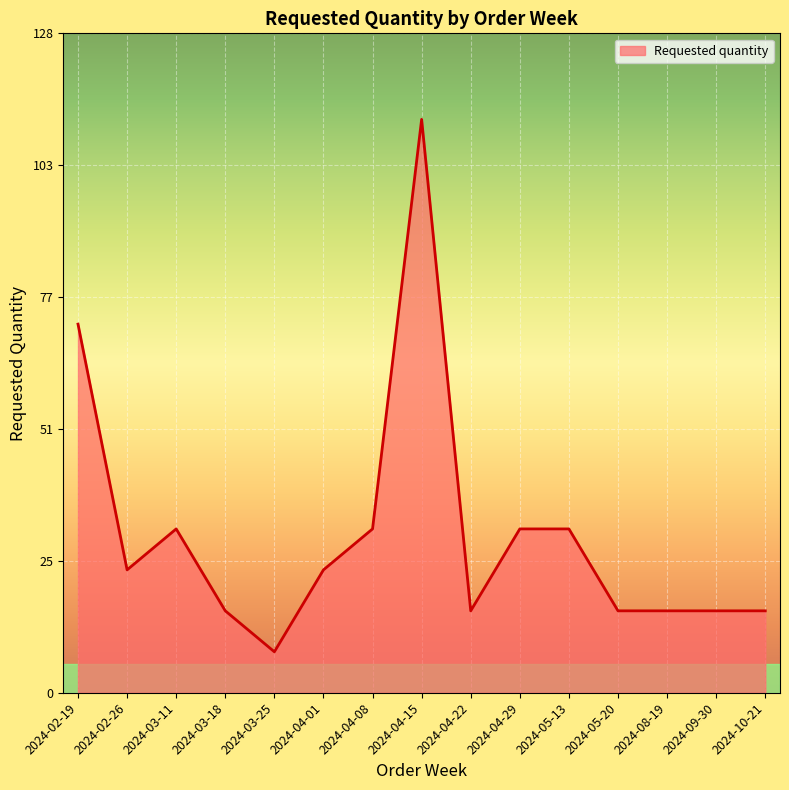

Reading left to right, transcribe all the data shown in this chart.

2024-02-19=72	2024-02-26=24	2024-03-11=32	2024-03-18=16	2024-03-25=8	2024-04-01=24	2024-04-08=32	2024-04-15=112	2024-04-22=16	2024-04-29=32	2024-05-13=32	2024-05-20=16	2024-08-19=16	2024-09-30=16	2024-10-21=16